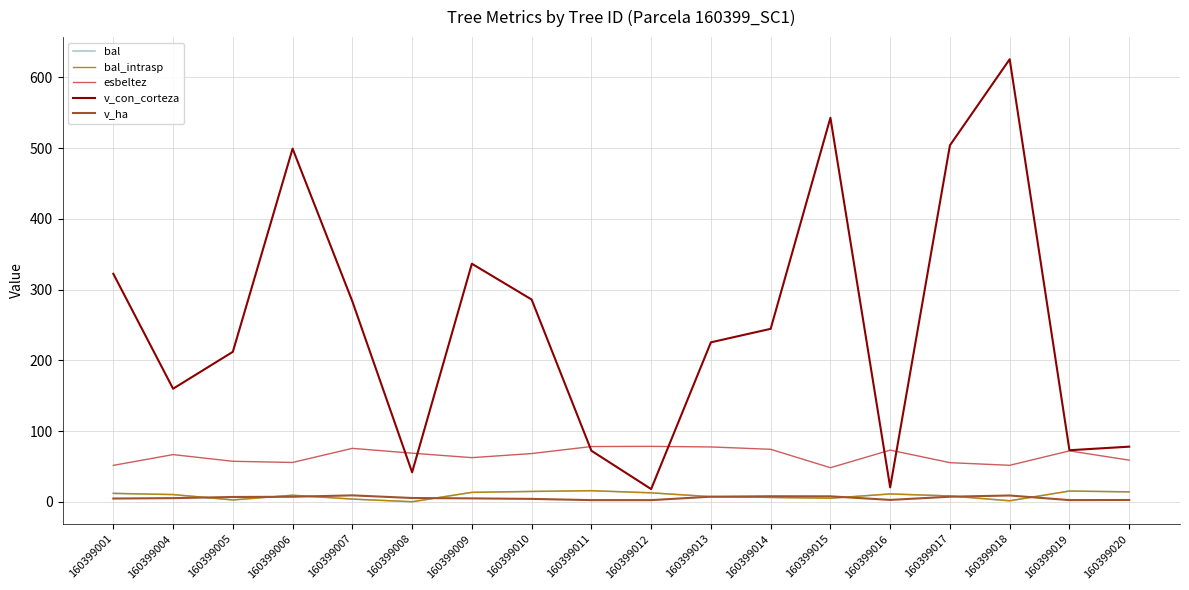

True or false: v_con_corteza and v_ha intersect in this chart.

False